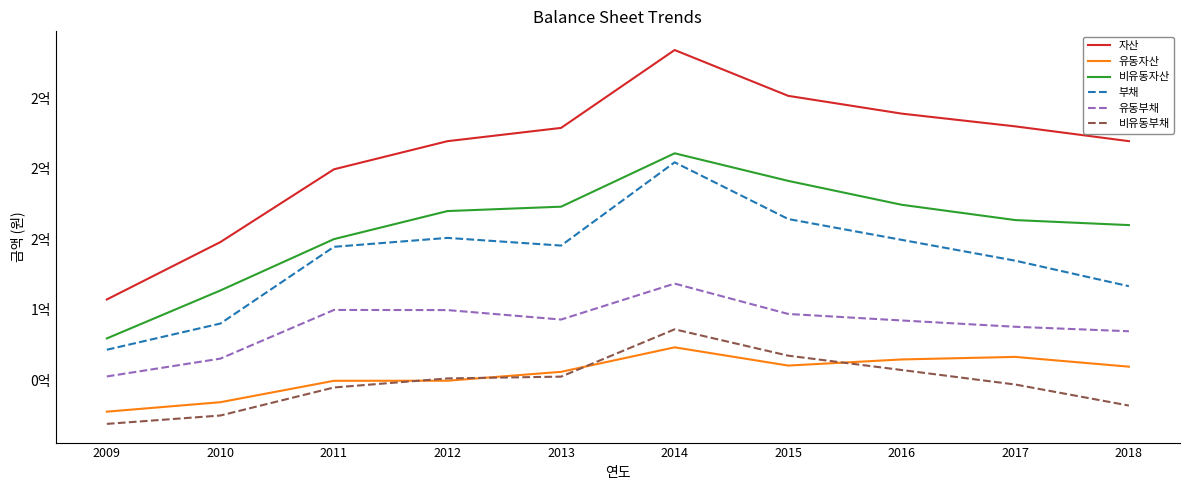

Which series changed the most between 2009 and 2013?

자산